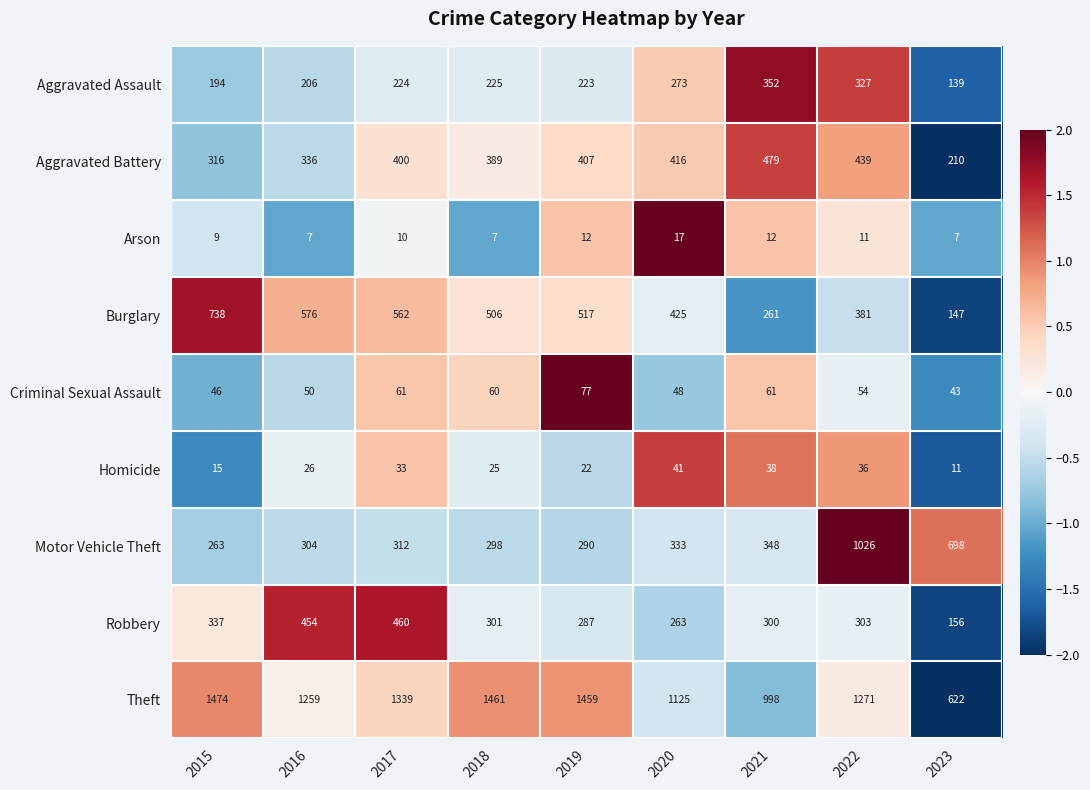

How many data points does each series have?

9